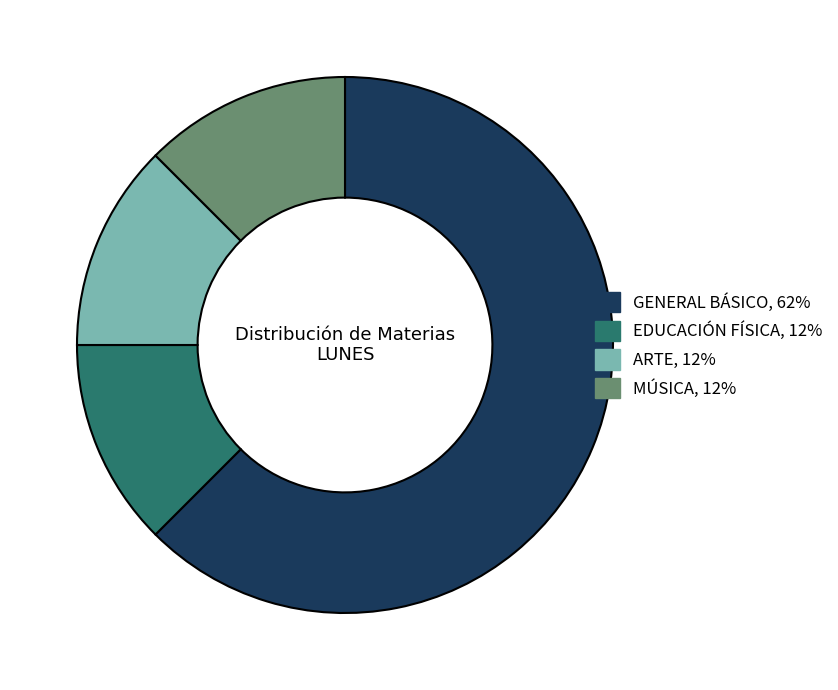

True or false: GENERAL BÁSICO accounts for 72% of the total.

False